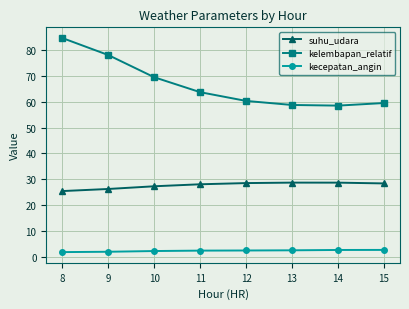

List the series in order of their peak value, lowest first.

kecepatan_angin, suhu_udara, kelembapan_relatif